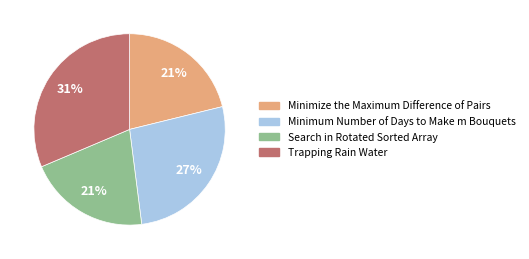

Is the sum of Minimize the Maximum Difference of Pairs and Trapping Rain Water greater than half?

Yes